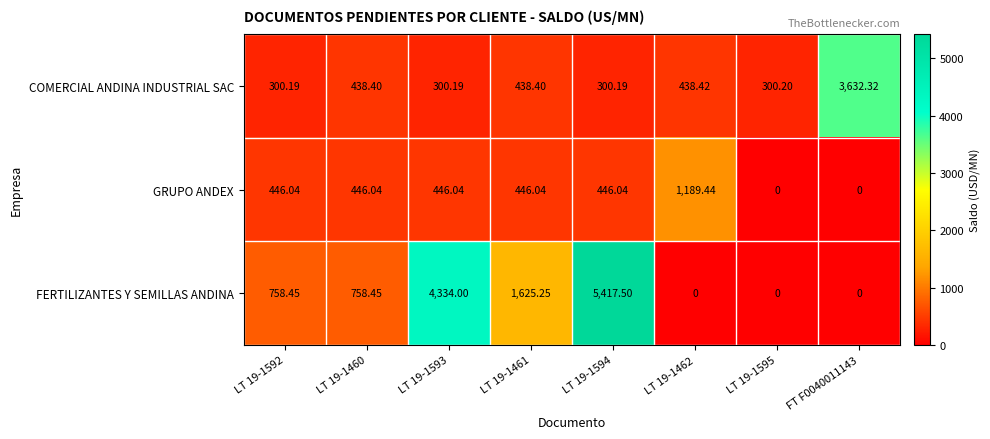

How many values in the FERTILIZANTES Y SEMILLAS ANDINA series are below 758?

3